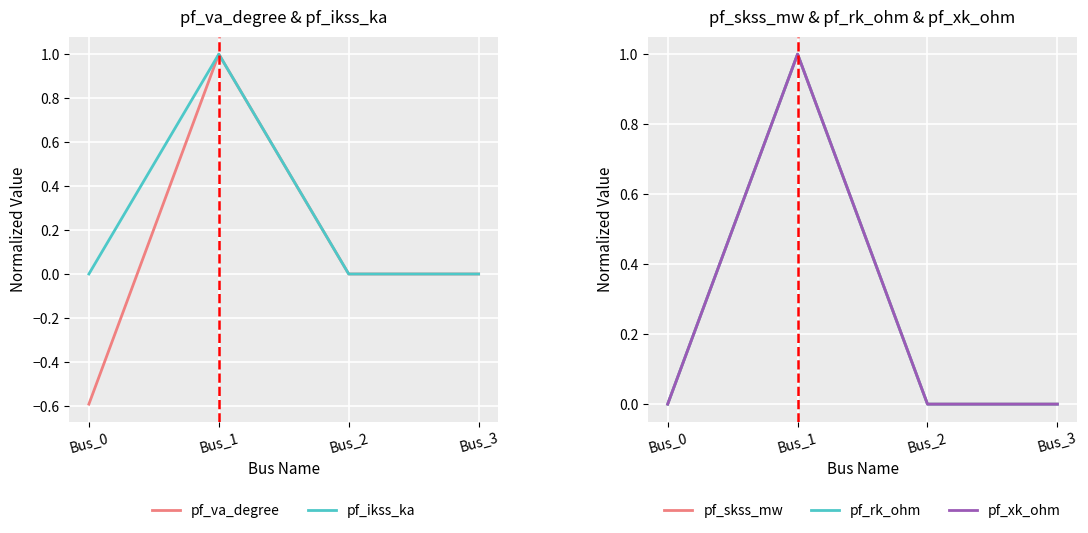

Count the number of categories in the chart.

4